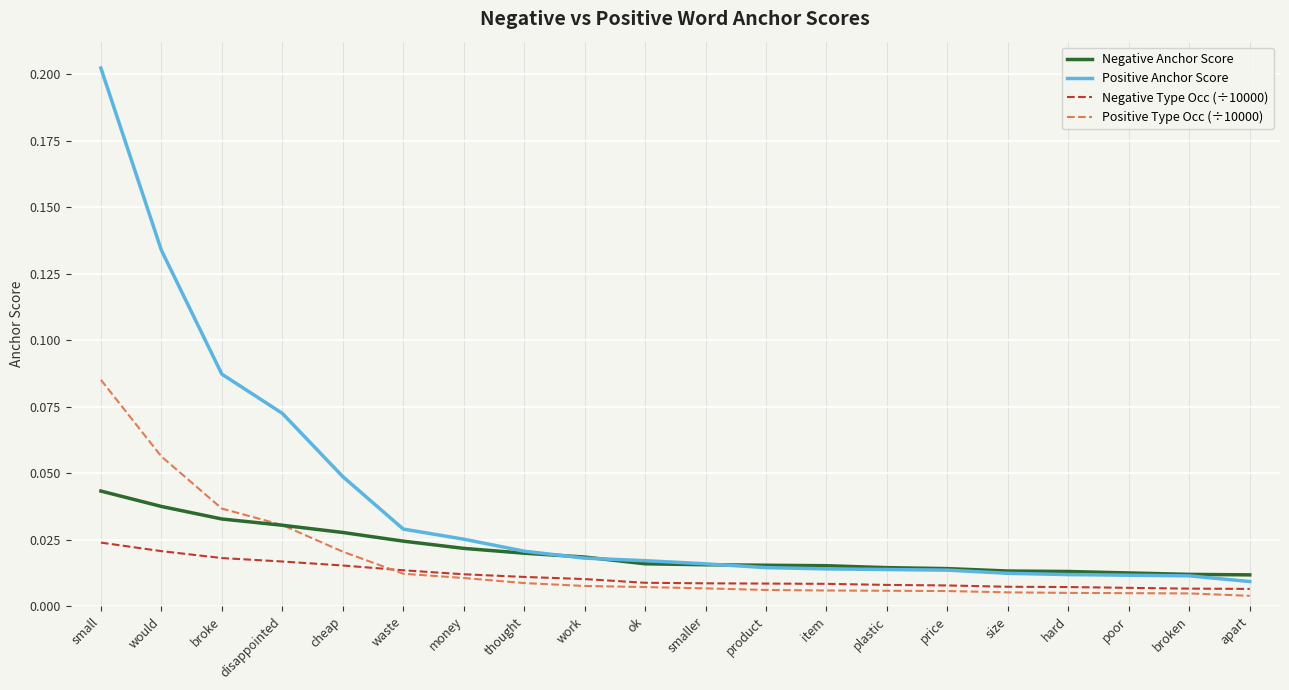

At how many categories does at least one series exceed 0?

20